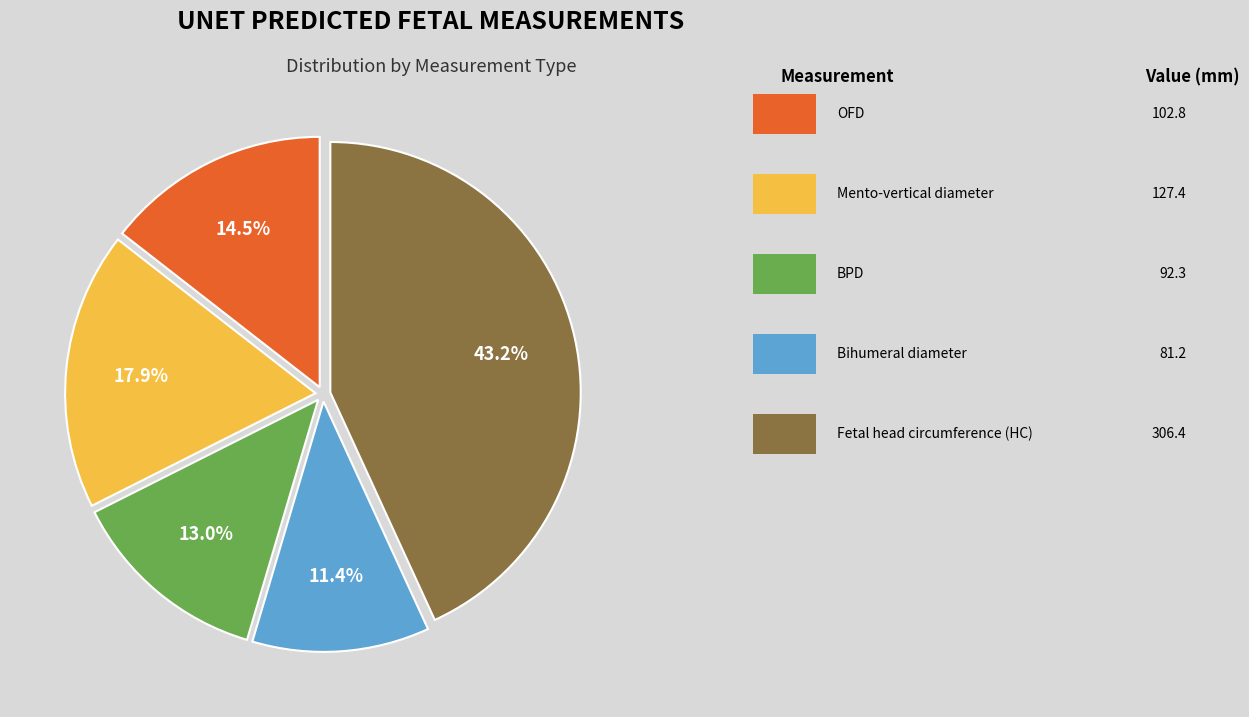

The Mento-vertical diameter slice represents 18% of the pie. True or false?

True